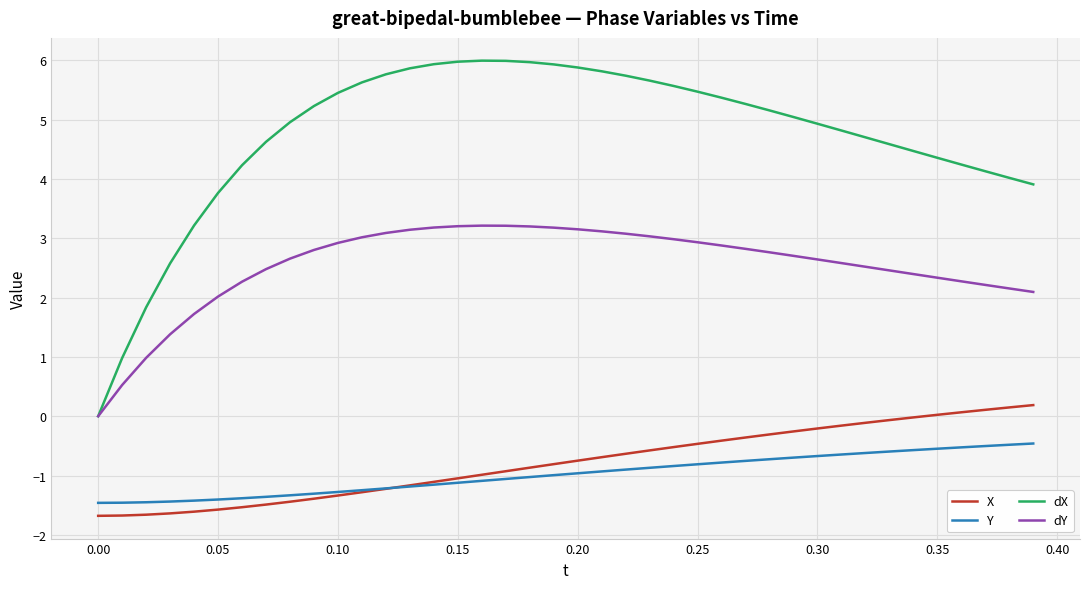

What is the lowest value of the X series?

-1.7